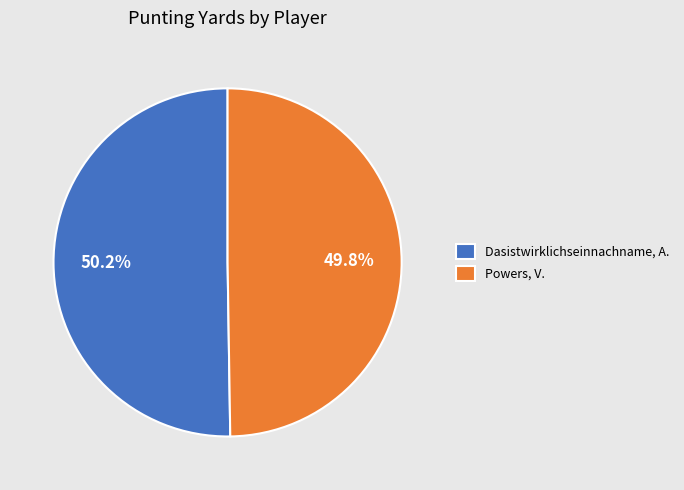

To the nearest percent, what is the combined percentage of Dasistwirklichseinnachname, A. and Powers, V.?

100%